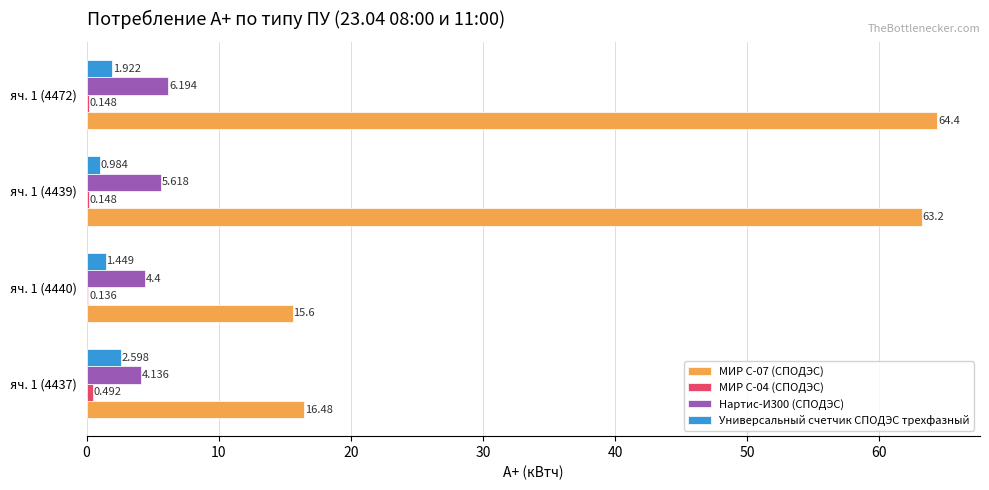

At which category is the sum across all series the highest?

яч. 1 (4472)